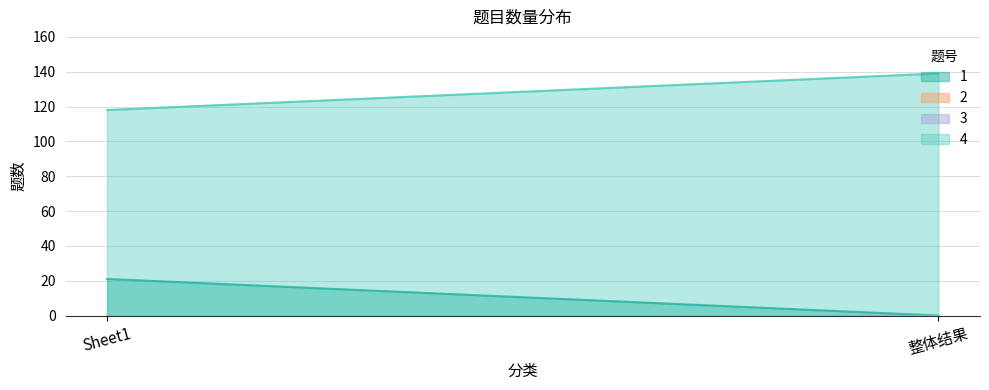

How many lines are shown in the chart?

4